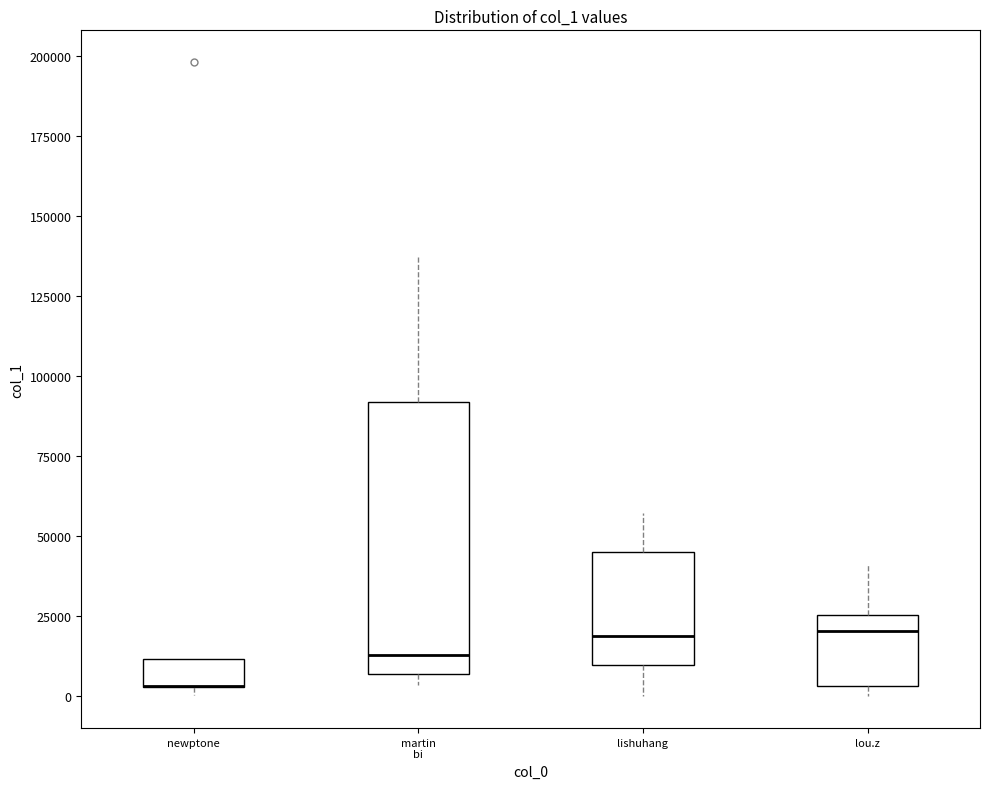

Where is the upper edge of the box for newptone on the y-axis? The values are not printed on the chart, so give them approximately, as read against the axis.

10000